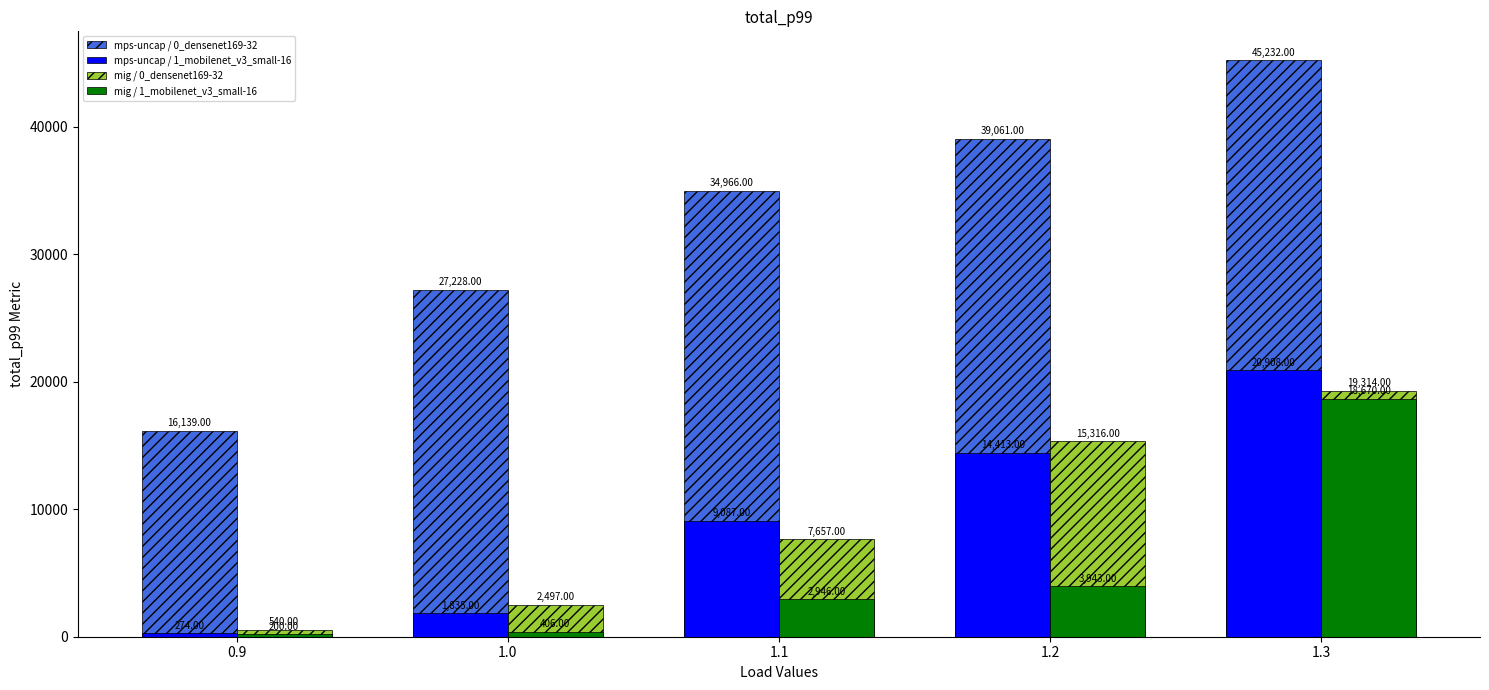

What are all the series names shown in the legend?

mps-uncap / 0_densenet169-32, mps-uncap / 1_mobilenet_v3_small-16, mig / 0_densenet169-32, mig / 1_mobilenet_v3_small-16